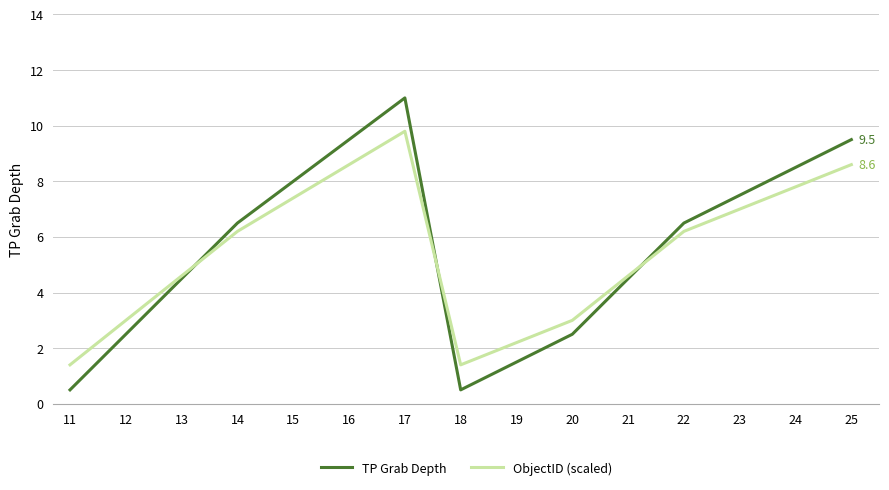

What is the total value across all series at 15?

15.4